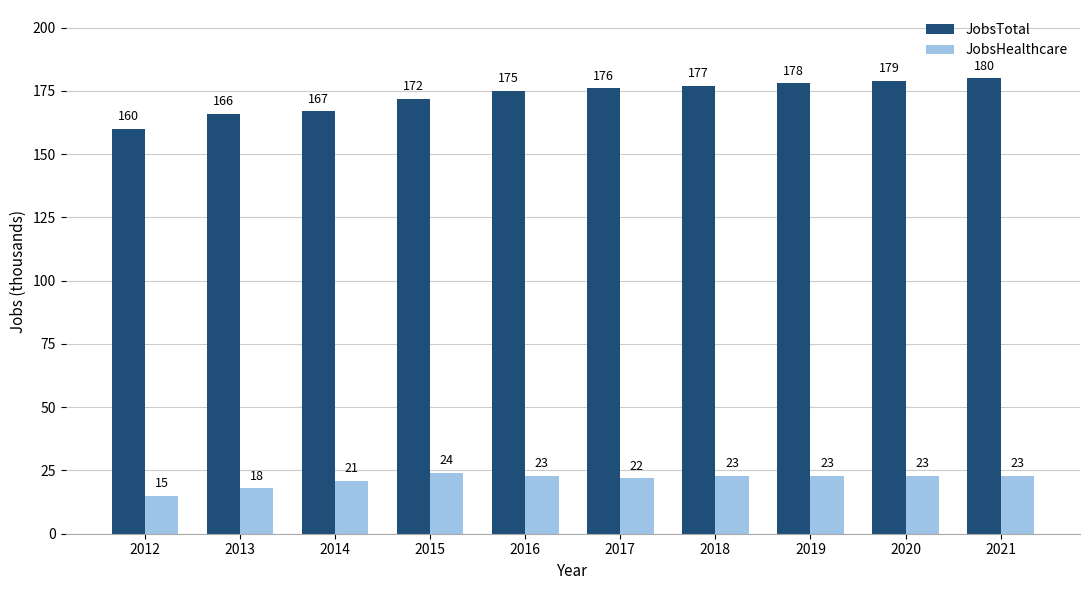

Where is JobsTotal nearest to the value 170?

2015